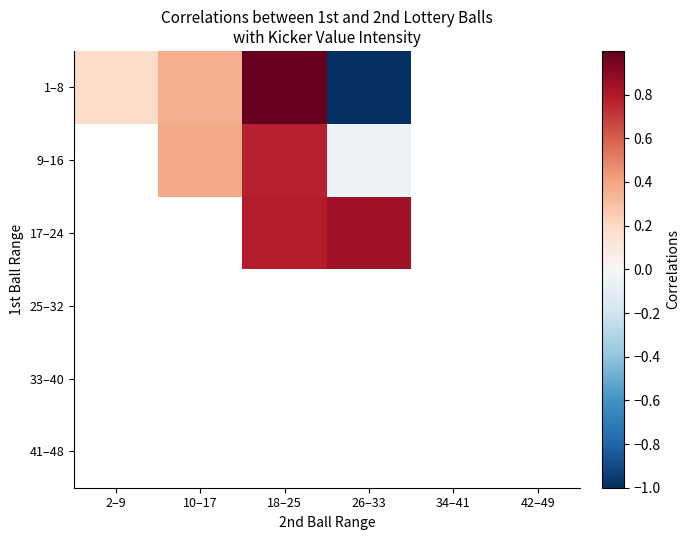

Count the number of categories in the chart.

6